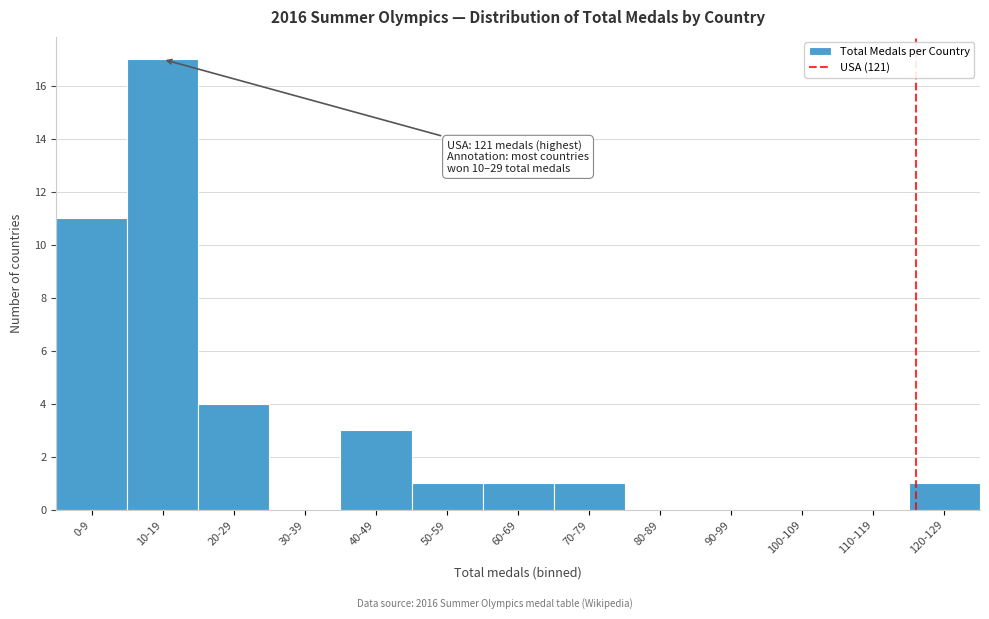

Reading right to left, what are all the values shown in this chart?

120-129=1	110-119=0	100-109=0	90-99=0	80-89=0	70-79=1	60-69=1	50-59=1	40-49=3	30-39=0	20-29=4	10-19=17	0-9=11